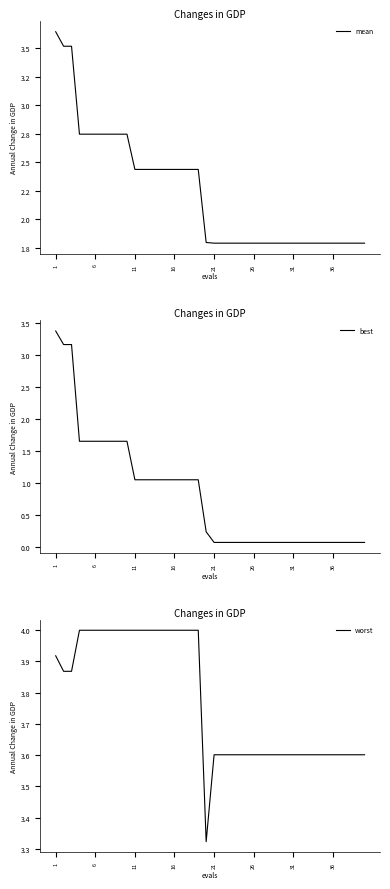

The worst series shows 3.6 at 21. True or false?

True